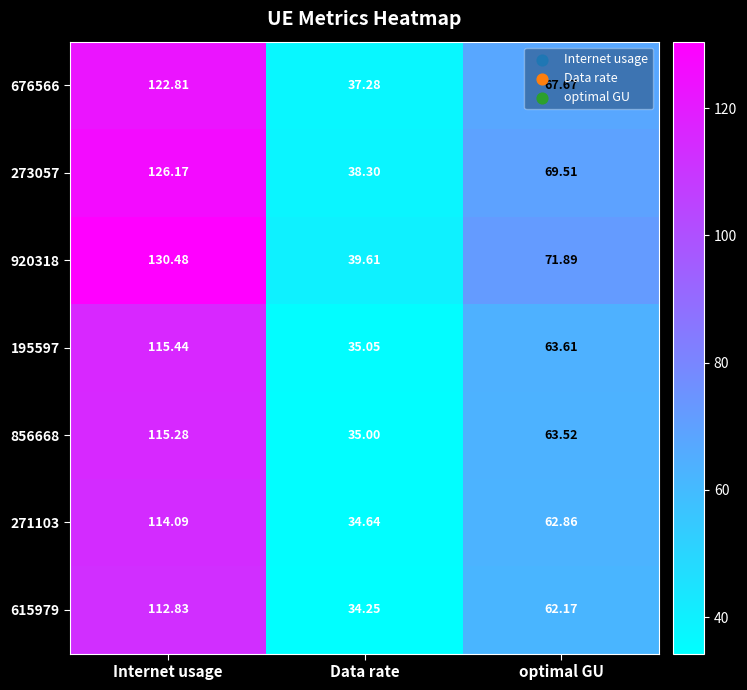

Where is 615979 nearest to the value 73?

optimal GU